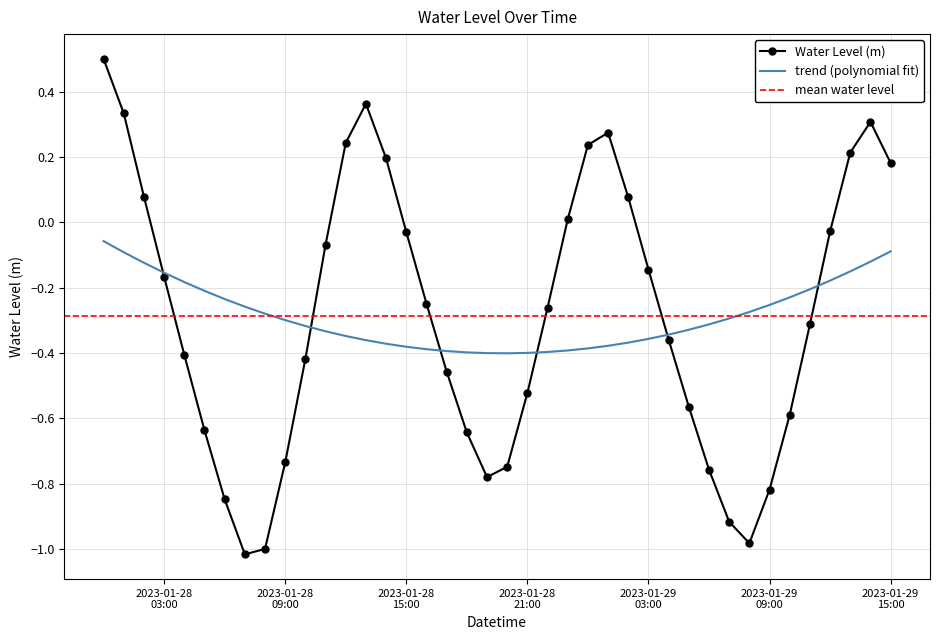

What is the difference between the second highest and minimum values?

1.4